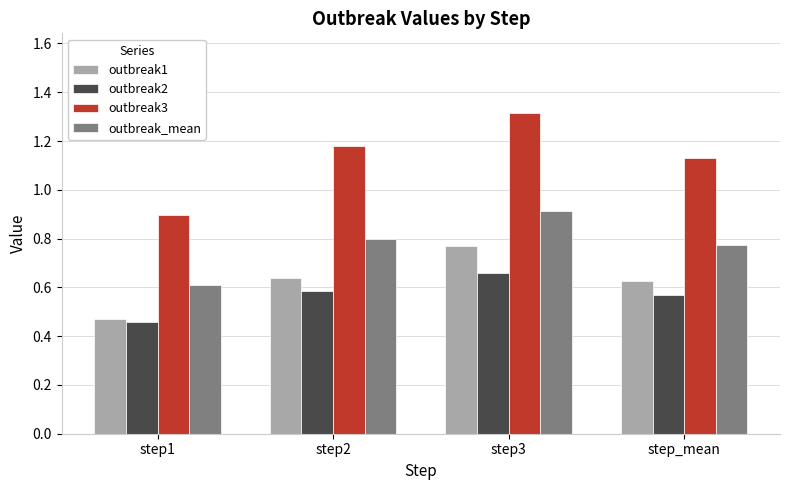

What is the sum of all outbreak1 values?

2.5